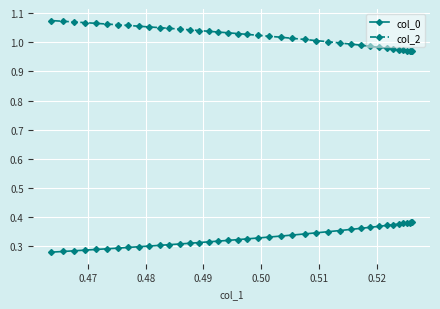

Rank the series by their maximum value, from lowest to highest.

col_0, col_2